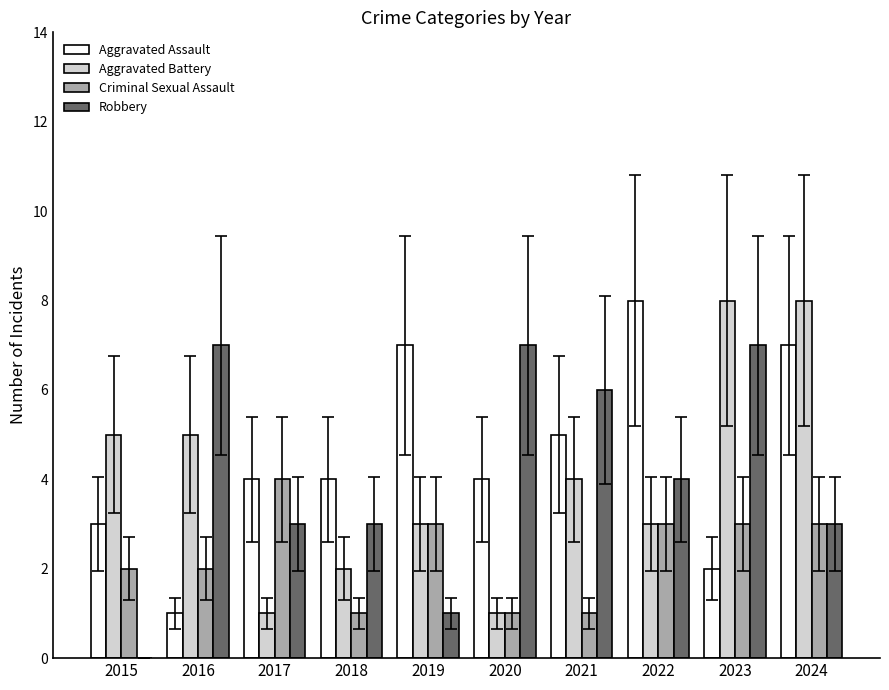

Are the bars grouped side by side (vs. stacked)?

Yes